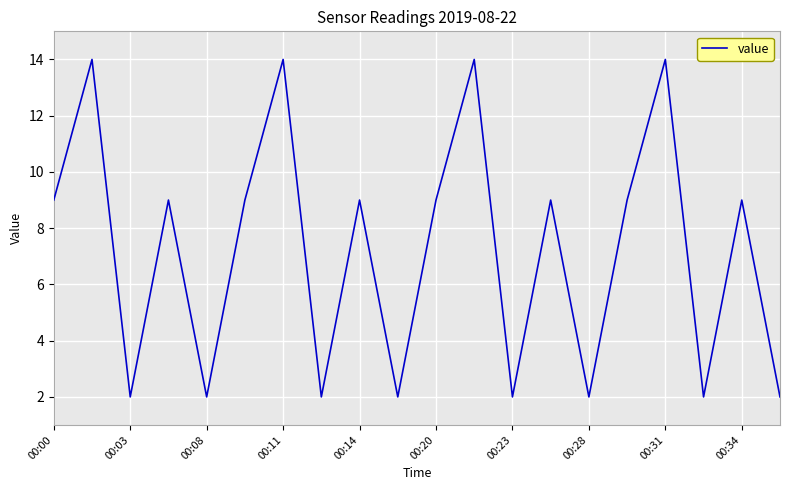

What is the smallest value displayed?

2